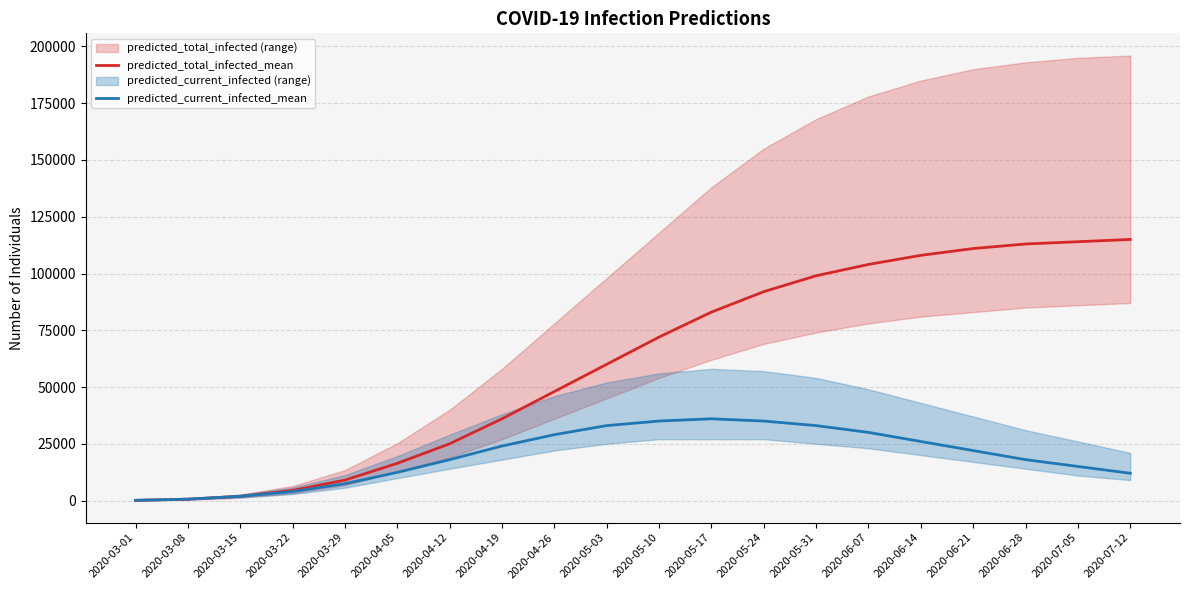

At which category does the chart reach its peak across all series?

2020-07-12